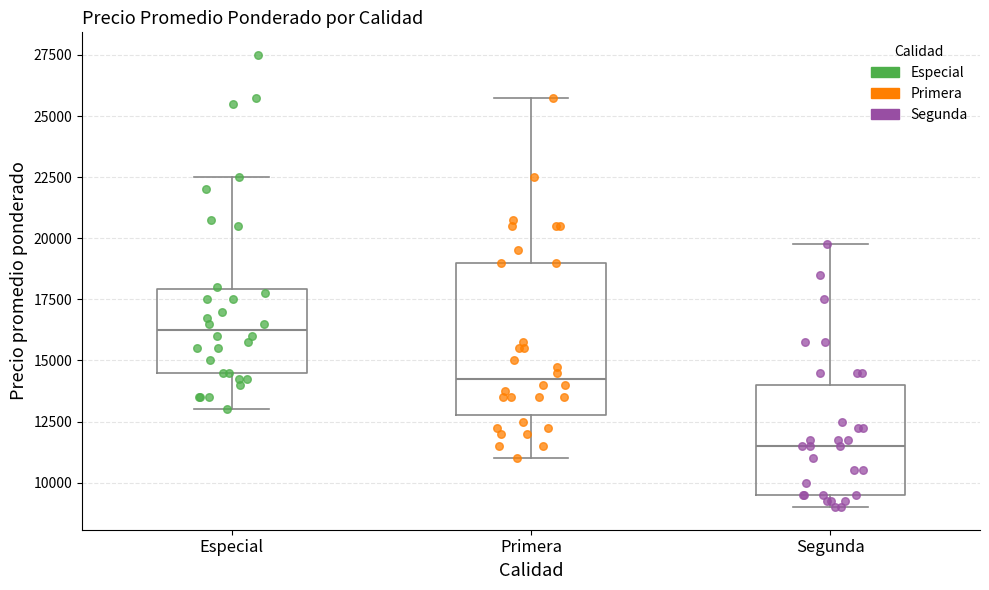

Where does the upper whisker of the box for Primera end on the y-axis? The values are not printed on the chart, so give them approximately, as read against the axis.

26000